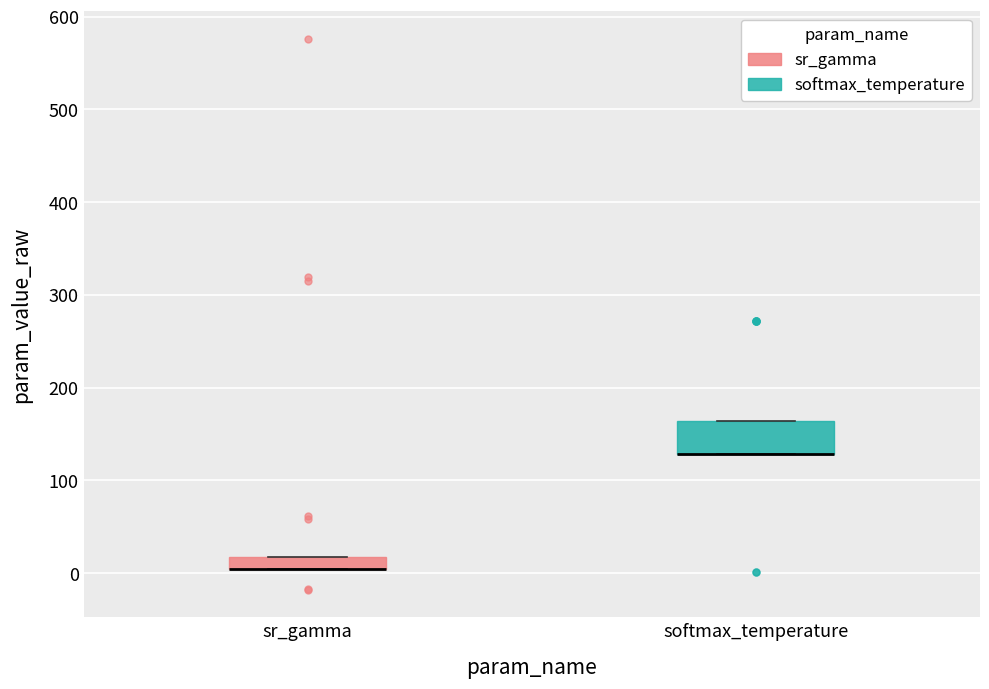

Comparing the boxes themselves (not the whiskers), which one is the tallest?

softmax_temperature